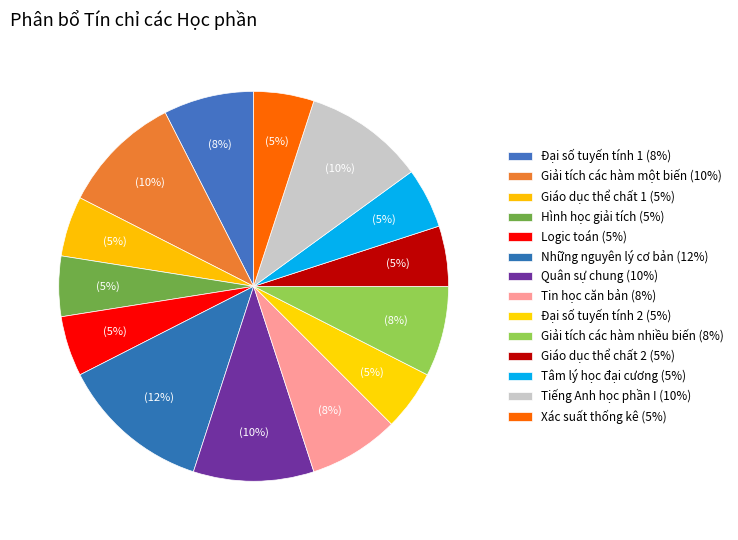

Is Giáo dục thể chất 1 the majority of the pie?

No